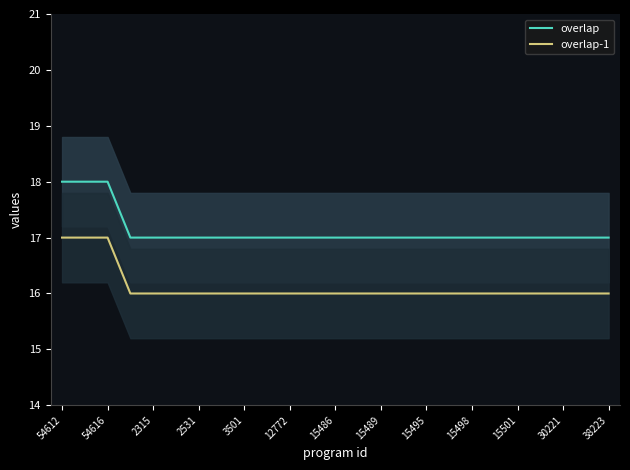

Which category has the highest value in the overlap-1 series?

54612